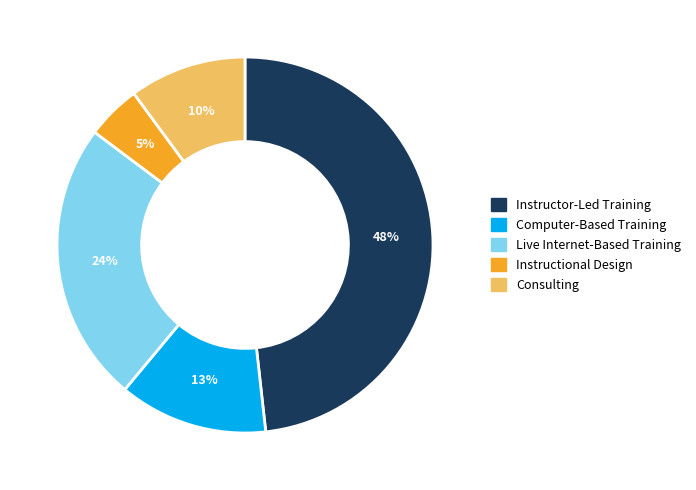

How many segments does this pie chart have?

5